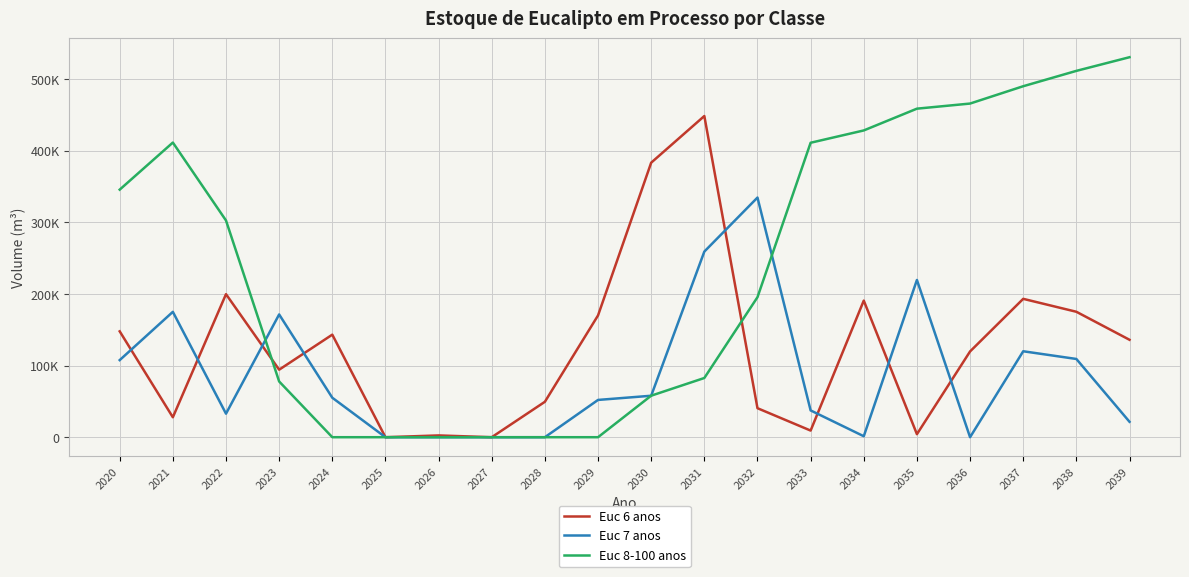

Reading right to left, extract all data points from this chart.

Euc 6 anos: 135926.6	175004.8	193038.8	119650.0	4231.4	190581.7	9248.0	40476.6	448101.6	383006.2	169908.5	49411.8	0.0	2486.8	0.0	143084.7	94190.4	199565.1	27837.9	147697.5
Euc 7 anos: 21515.8	109159.1	119898.5	0.0	219378.3	1359.1	37381.0	334340.3	258980.7	57852.5	52007.2	0.0	0.0	0.0	0.0	55079.9	171272.7	32840.7	174907.0	107565.3
Euc 8-100 anos: 530154.6	511087.4	489663.8	465485.5	458358.3	427985.9	410810.0	195349.2	82606.7	57927.8	0.0	0.0	0.0	0.0	0.0	0.0	77762.8	302369.3	411084.7	345392.3